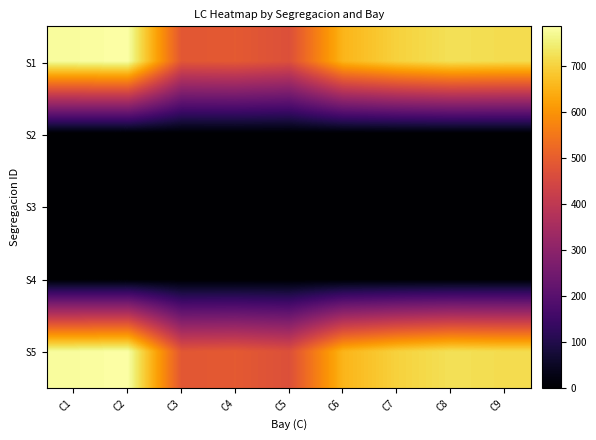

Between C8 and C4, which is larger?

C8